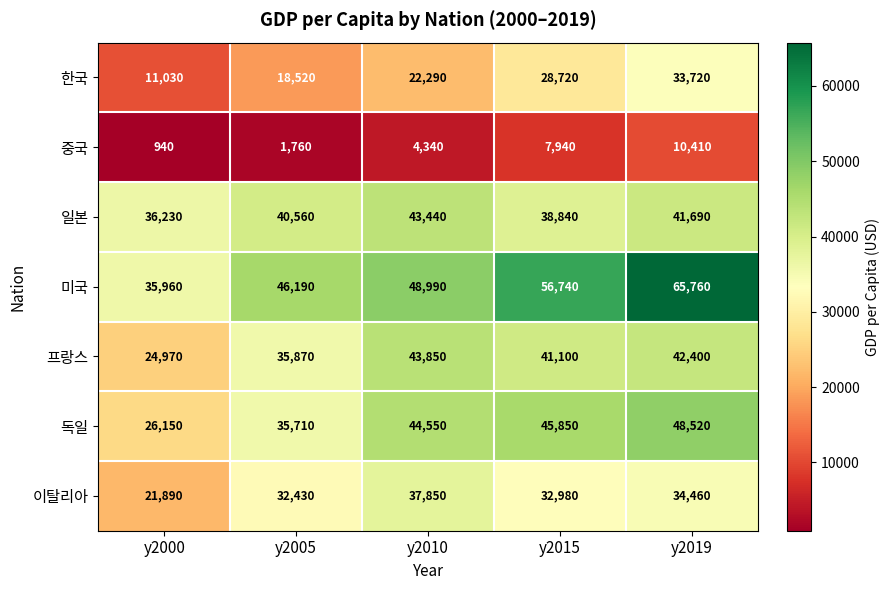

How many 한국 values are between 18520 and 28720?

3